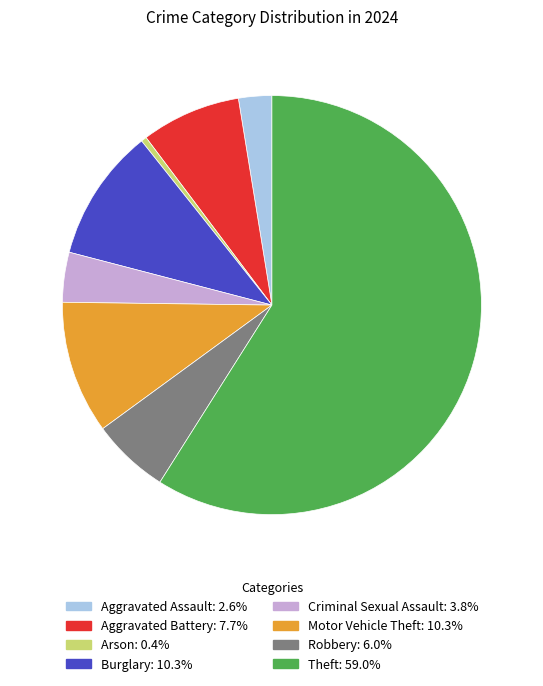

Do Burglary and Robbery together represent more than half of the pie?

No